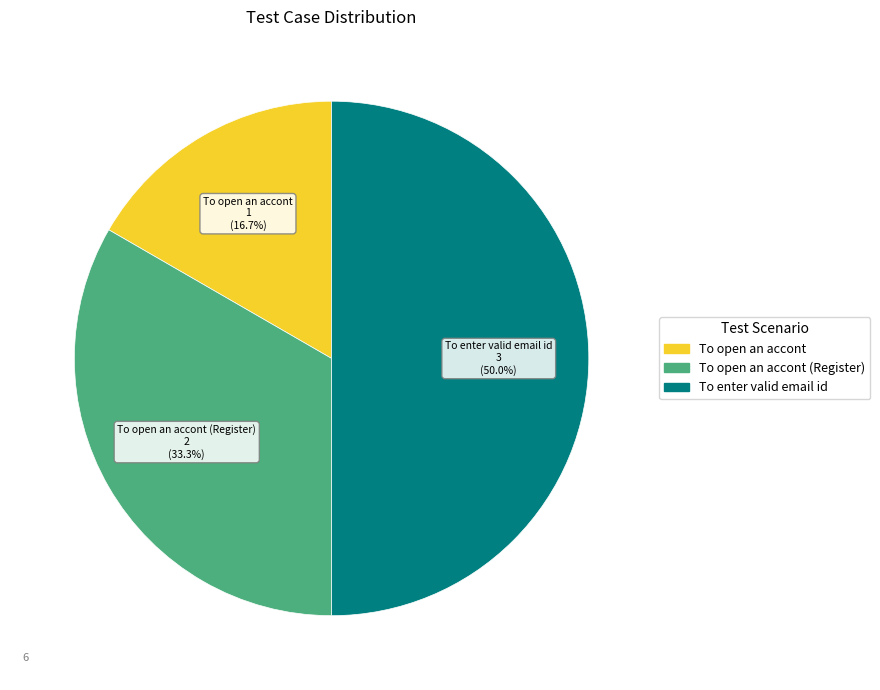

Rank the categories by value from highest to lowest.

To enter valid email id, To open an accont (Register), To open an accont